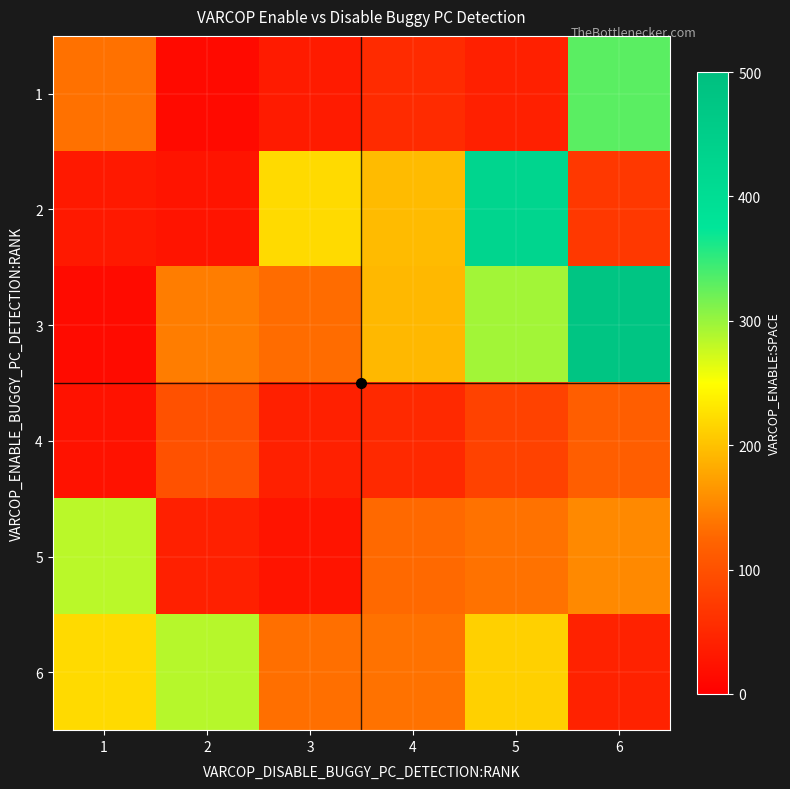

Reading left to right, extract all data points from this chart.

1: 1=134	2=13	3=35	4=54	5=41	6=331
2: 1=32	2=26	3=220	4=195	5=426	6=70
3: 1=14	2=144	3=130	4=193	5=295	6=480
4: 1=23	2=100	3=41	4=51	5=82	6=116
5: 1=284	2=41	3=26	4=128	5=135	6=154
6: 1=220	2=286	3=133	4=135	5=212	6=42